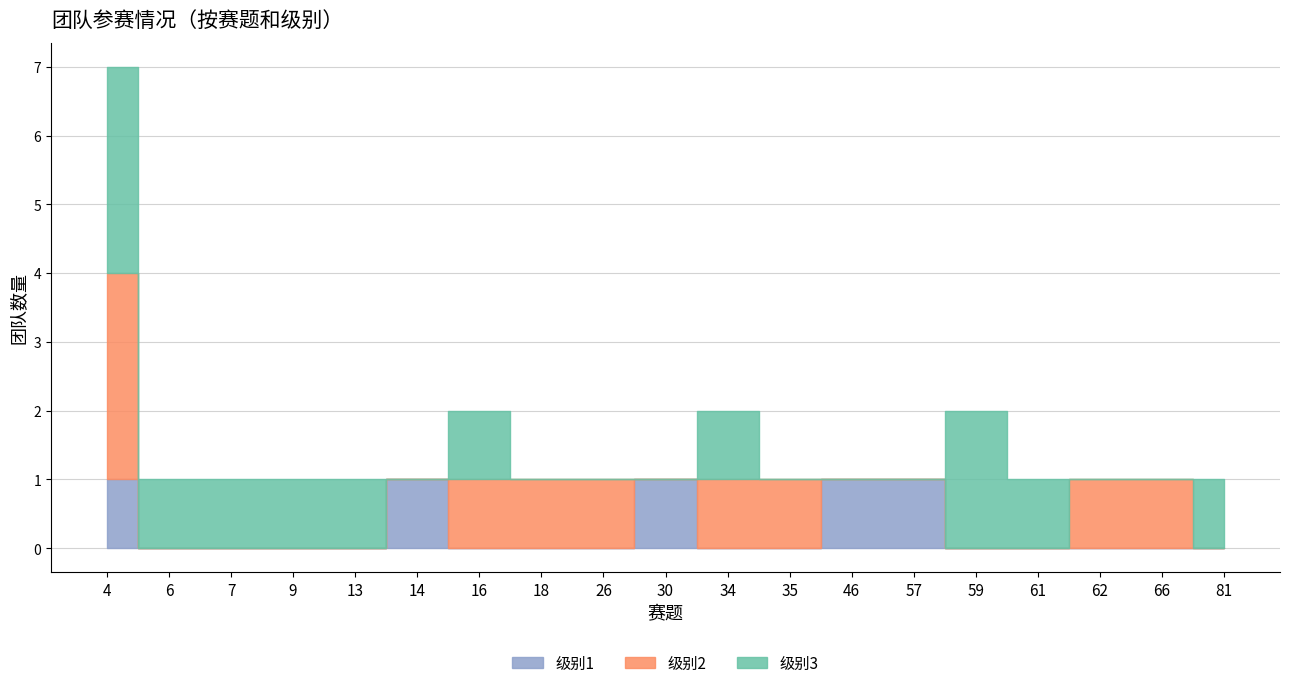

Count the 级别3 values in the range 0 to 1.

17